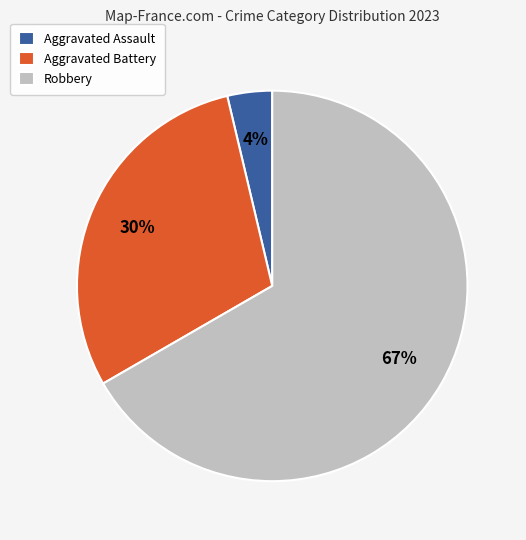

To the nearest percent, what is the average slice percentage?

33%